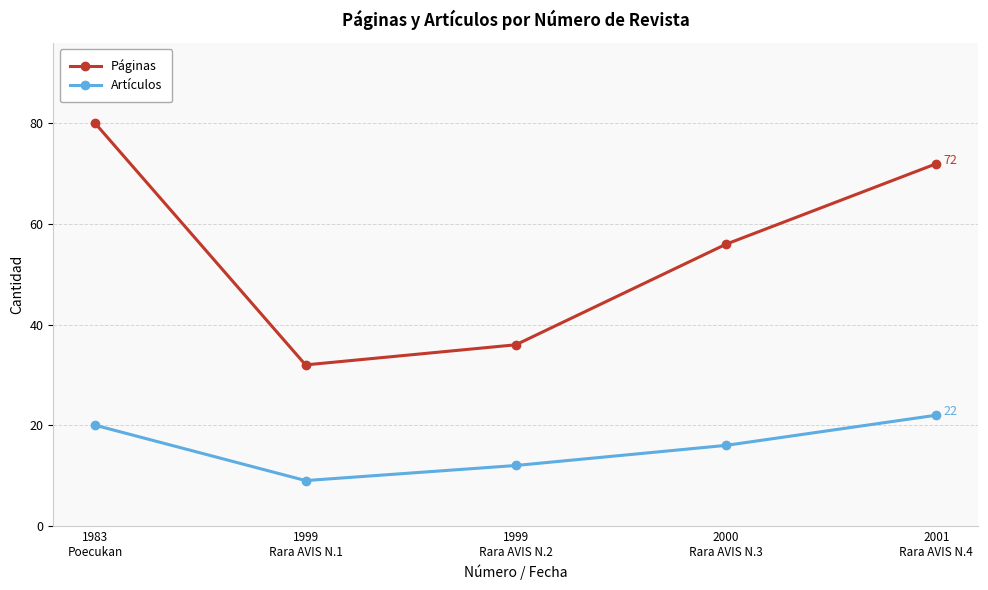

The value of Artículos at 1999
Rara AVIS N.1 is 6. True or false?

False